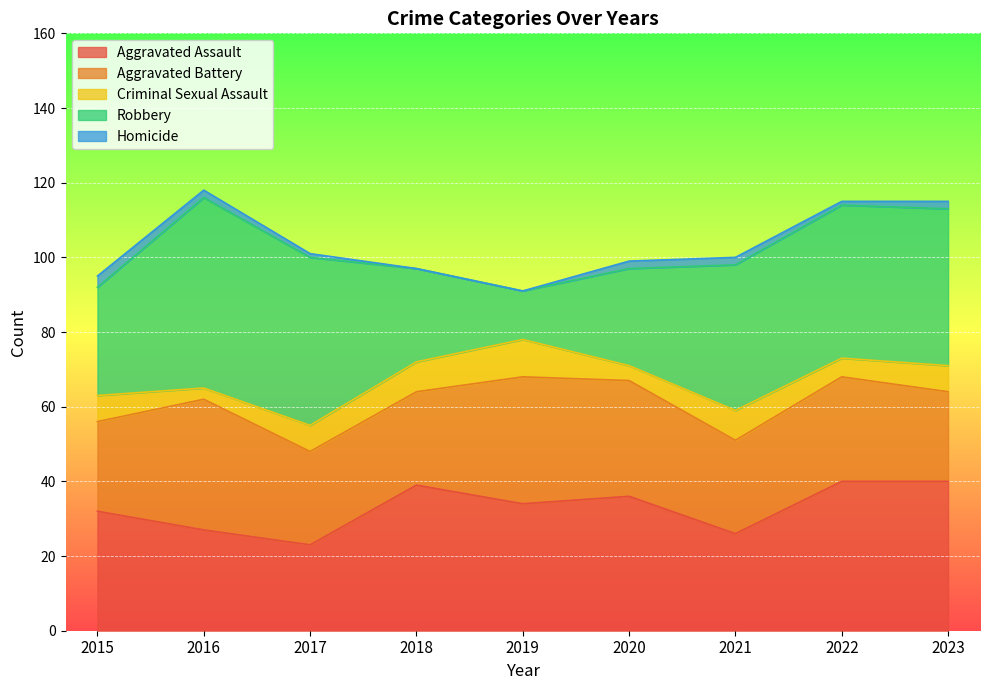

Rank the categories by Robbery value from highest to lowest.

2016, 2017, 2023, 2022, 2021, 2015, 2020, 2018, 2019